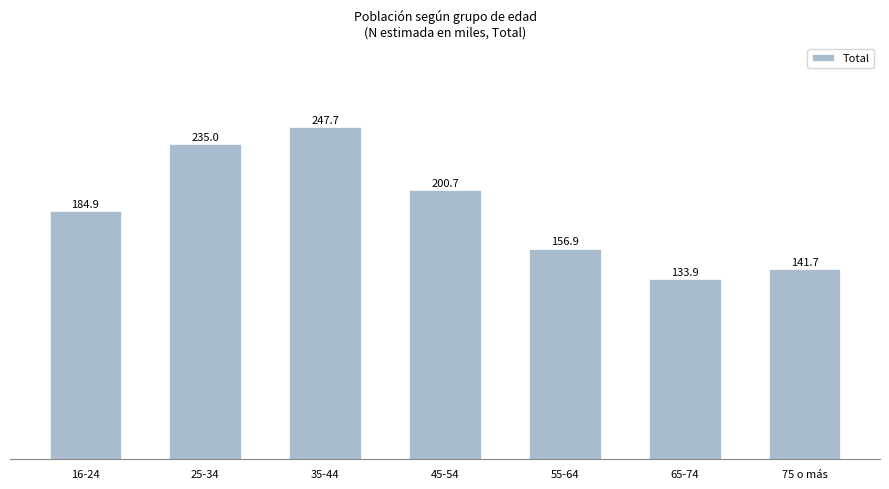

The chart shows a value of 141.7 at 75 o más. True or false?

True